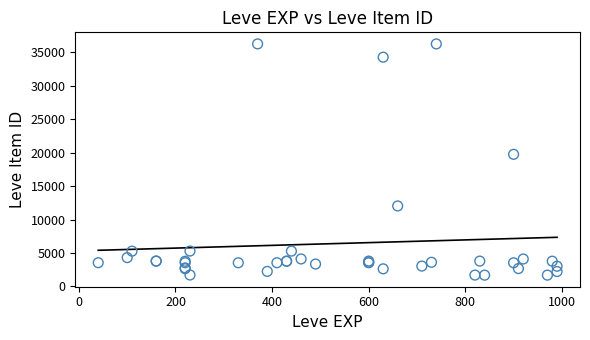

What Y value in the scatter plot is closest to 18967?

19744